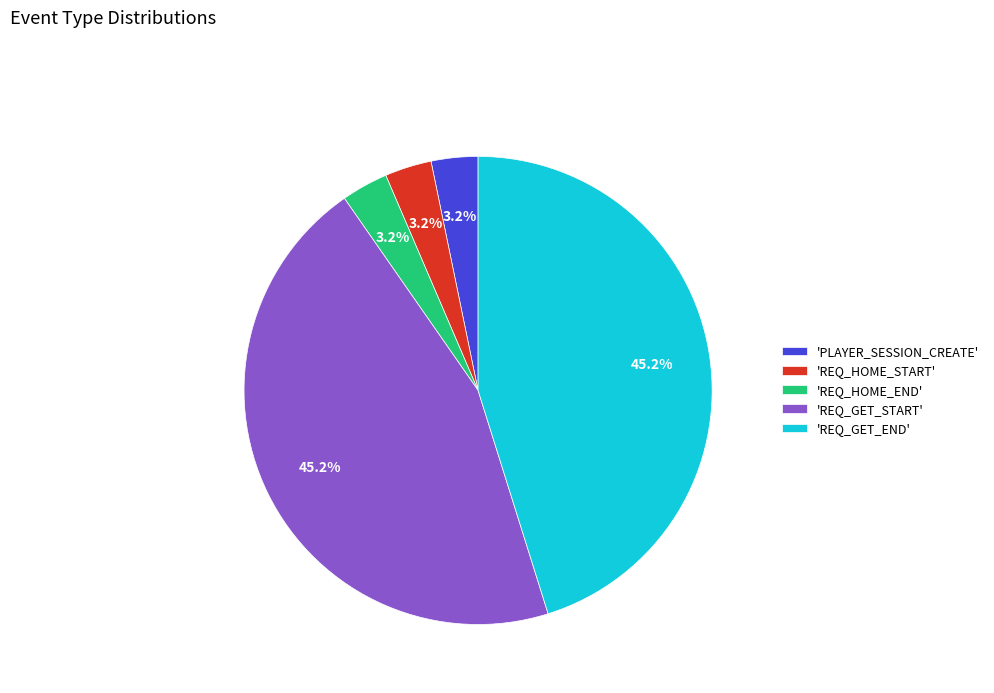

Does 'REQ_GET_END' represent more than half of the total?

No